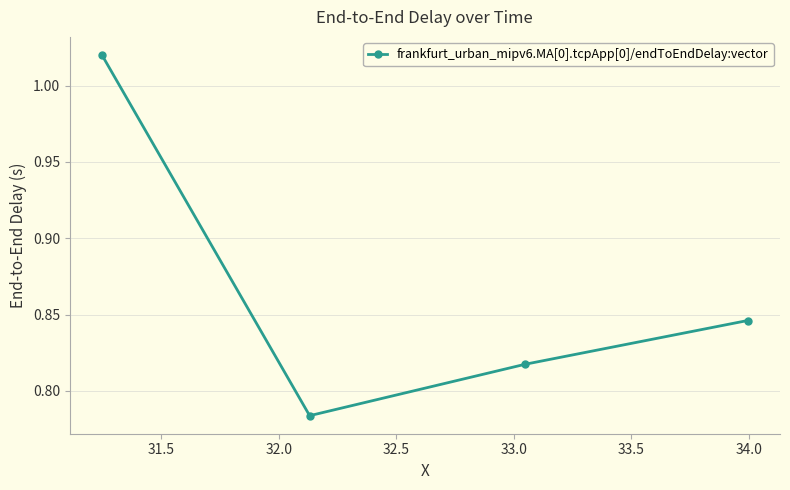

How many interior local valleys (lower than both neighbors) does the data have?

1